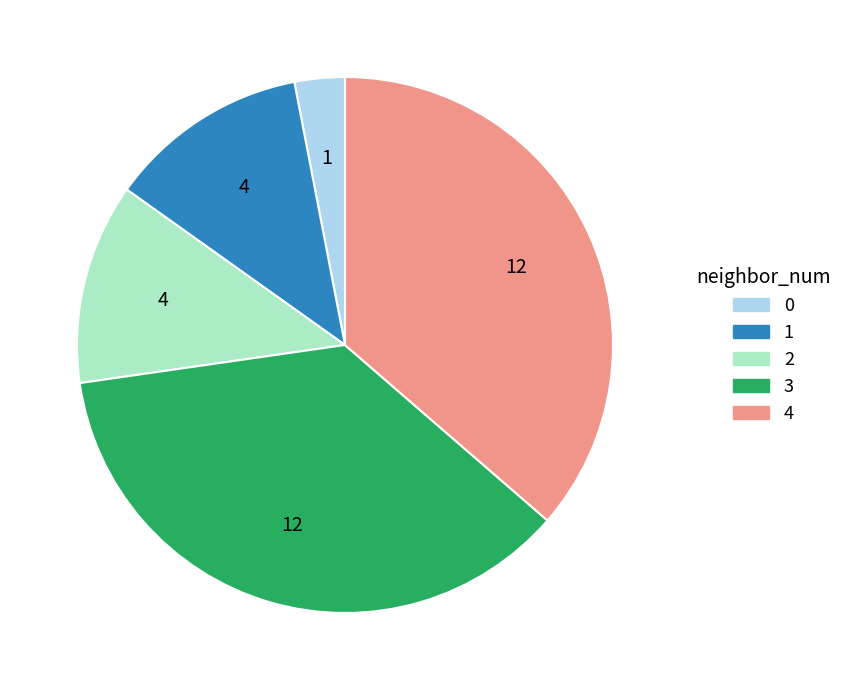

To the nearest percent, what is the combined percentage of 1 and 3?

48%